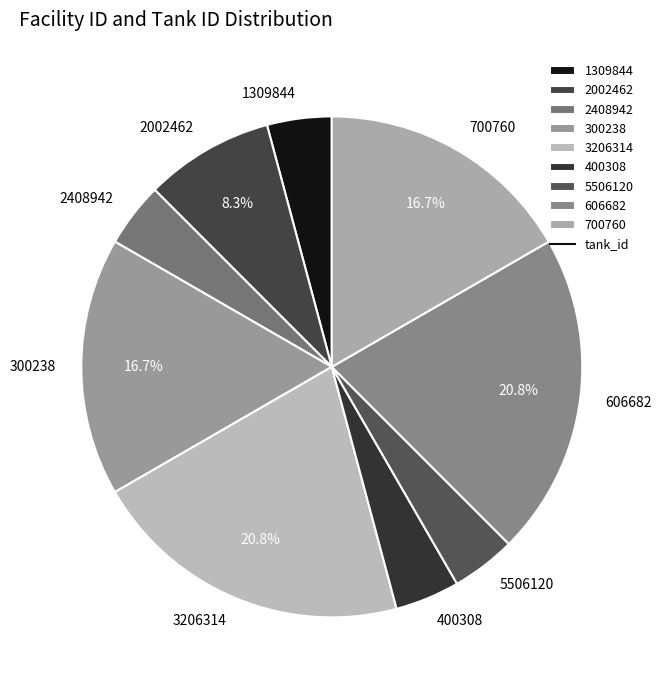

Do 2002462 and 5506120 together represent more than half of the pie?

No